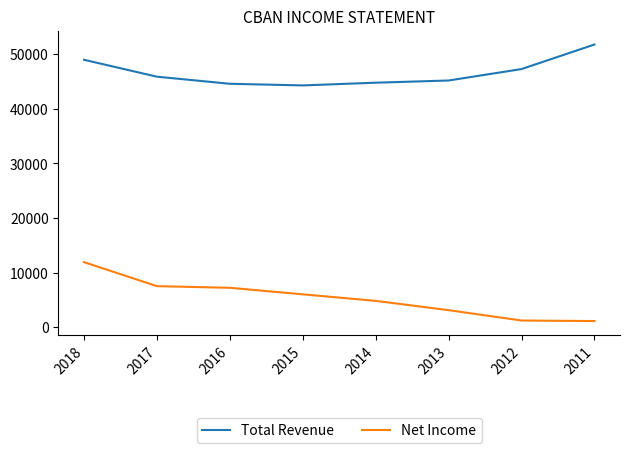

At how many categories does at least one series exceed 29931?

8